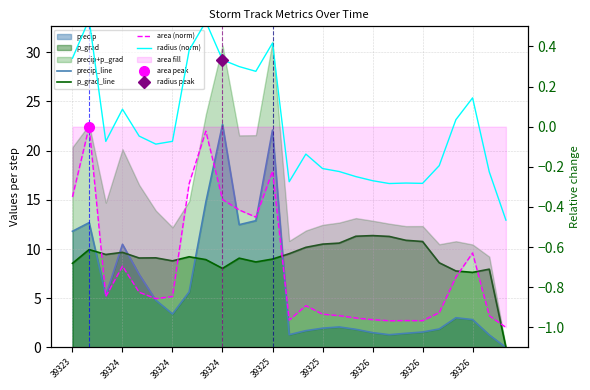

What is the difference between the area (norm) values at 25 and 23?

0.2